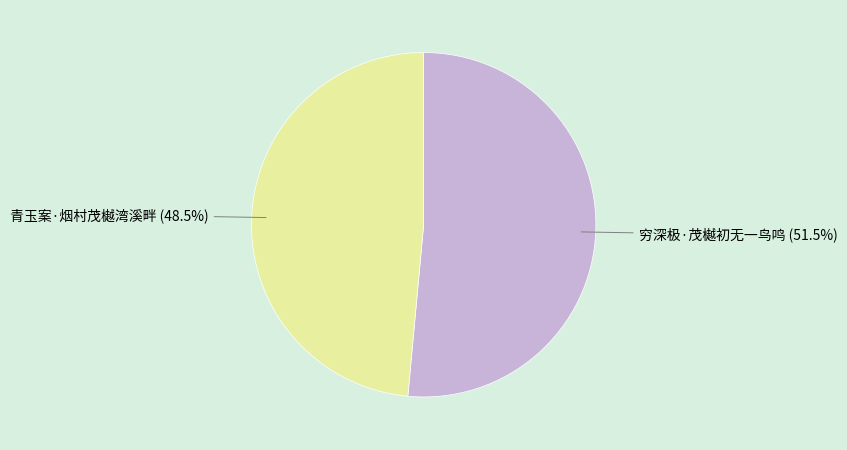

Is 青玉案·烟村茂樾湾溪畔 the majority of the pie?

No